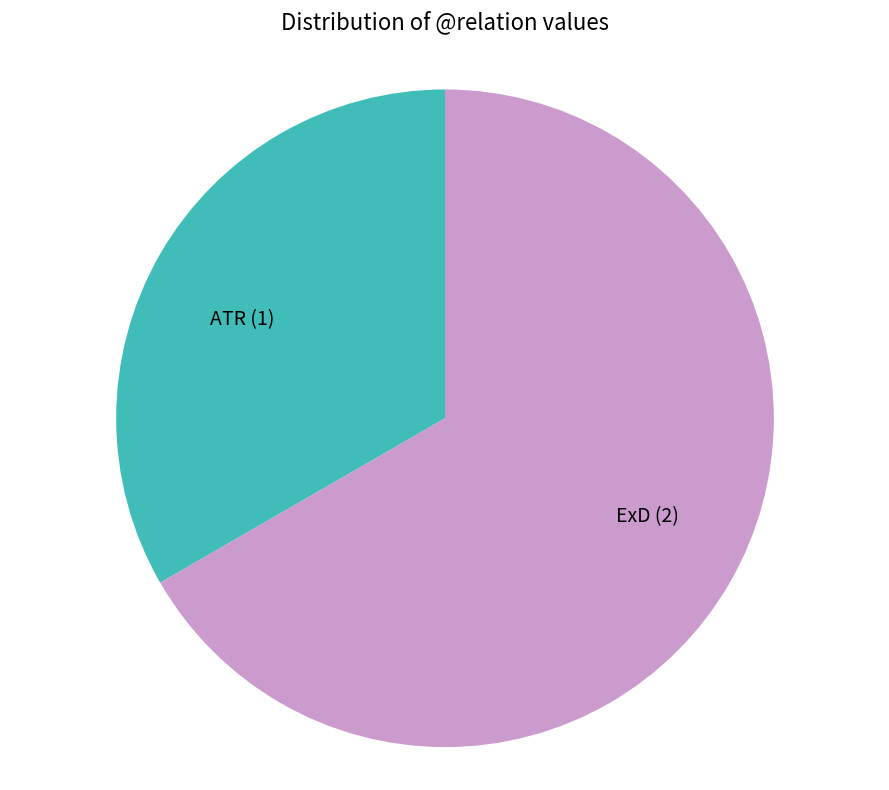

Is there any slice that represents more than half of the pie?

Yes